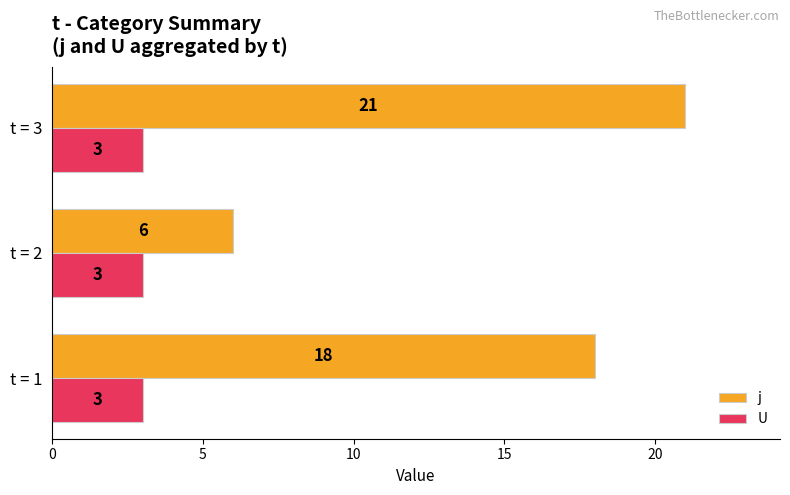

Which series has the widest spread of values?

j